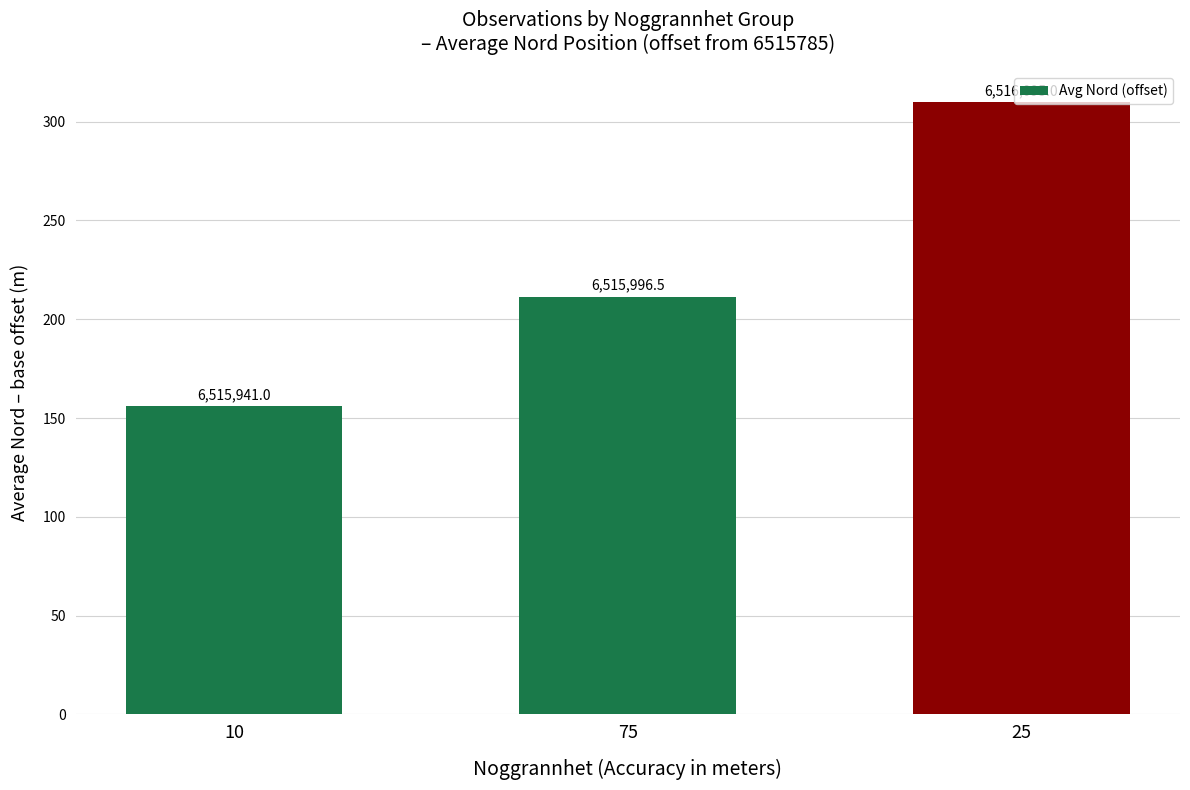

Between 10 and 25, which is larger?

25